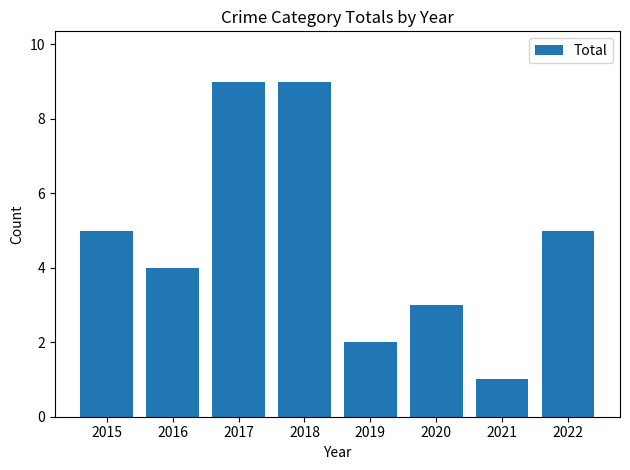

What is the value of the 5th bar from the left?

2